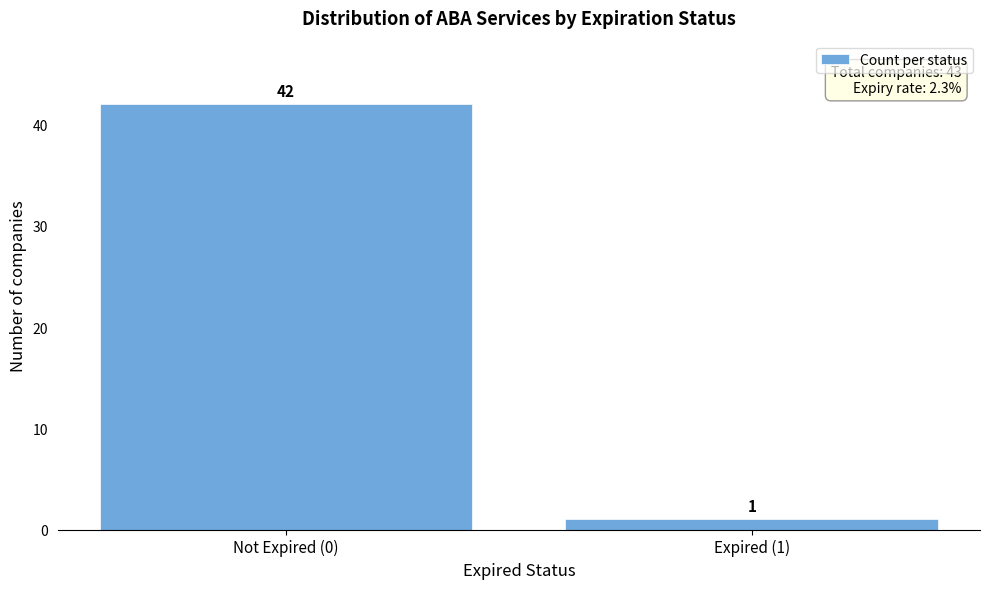

Reading right to left, transcribe all the data shown in this chart.

1	42